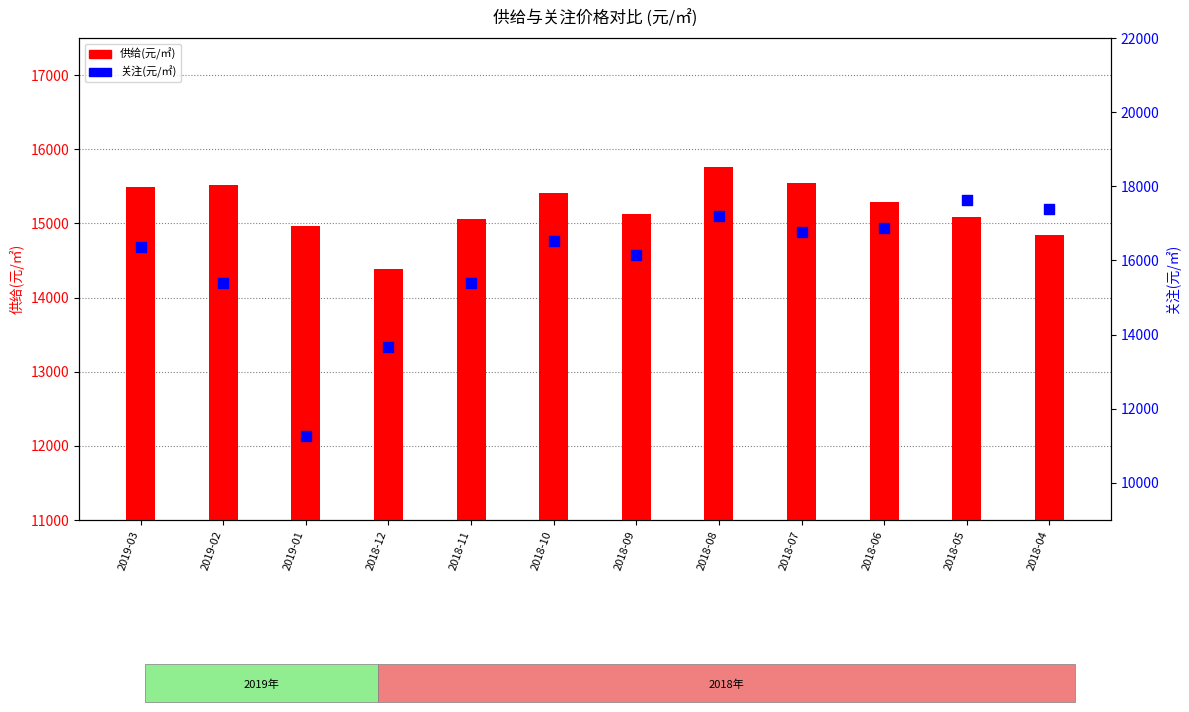

Which series has the widest spread of Y values?

关注(元/㎡)